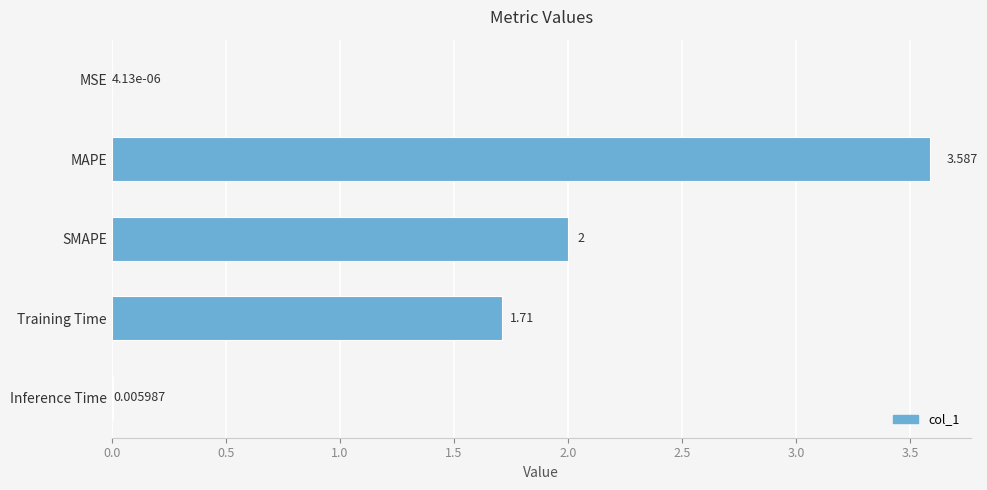

How many data points does each series have?

5